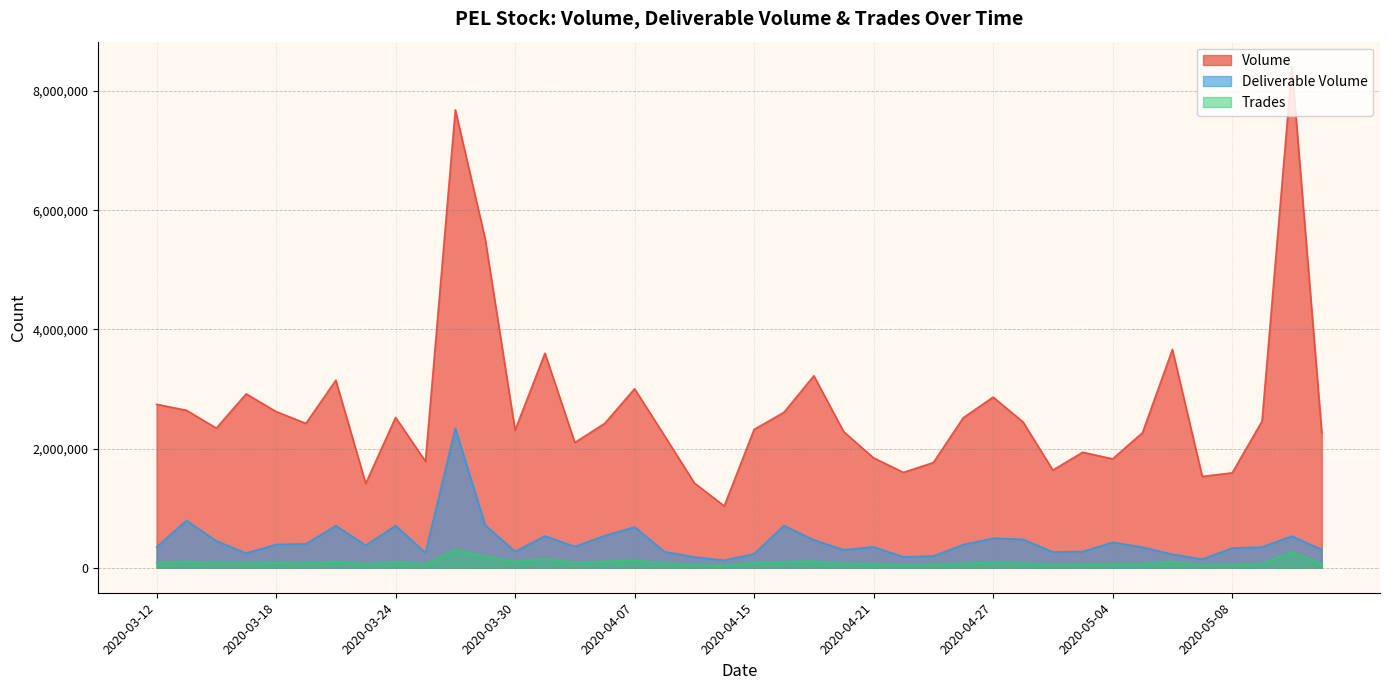

Rank the categories by Deliverable Volume value from highest to lowest.

2020-03-26, 2020-03-13, 2020-03-27, 2020-04-16, 2020-03-24, 2020-03-20, 2020-04-07, 2020-04-03, 2020-03-31, 2020-05-12, 2020-04-27, 2020-04-28, 2020-04-17, 2020-03-16, 2020-05-04, 2020-03-19, 2020-03-18, 2020-04-24, 2020-03-23, 2020-04-01, 2020-04-21, 2020-05-11, 2020-03-12, 2020-05-05, 2020-05-08, 2020-05-13, 2020-04-20, 2020-03-30, 2020-04-30, 2020-04-08, 2020-04-29, 2020-03-25, 2020-03-17, 2020-04-15, 2020-05-06, 2020-04-23, 2020-04-22, 2020-04-09, 2020-05-07, 2020-04-13